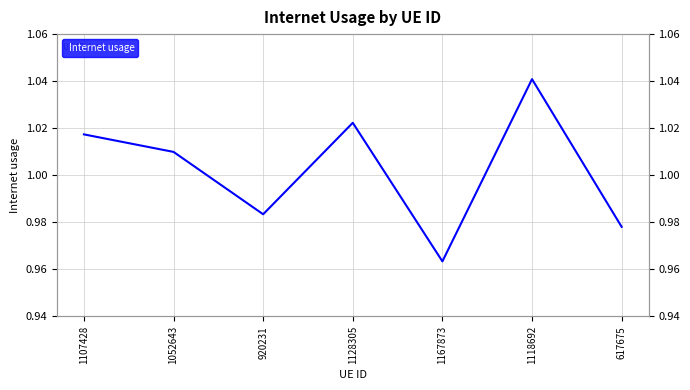

How many lines are shown in the chart?

1